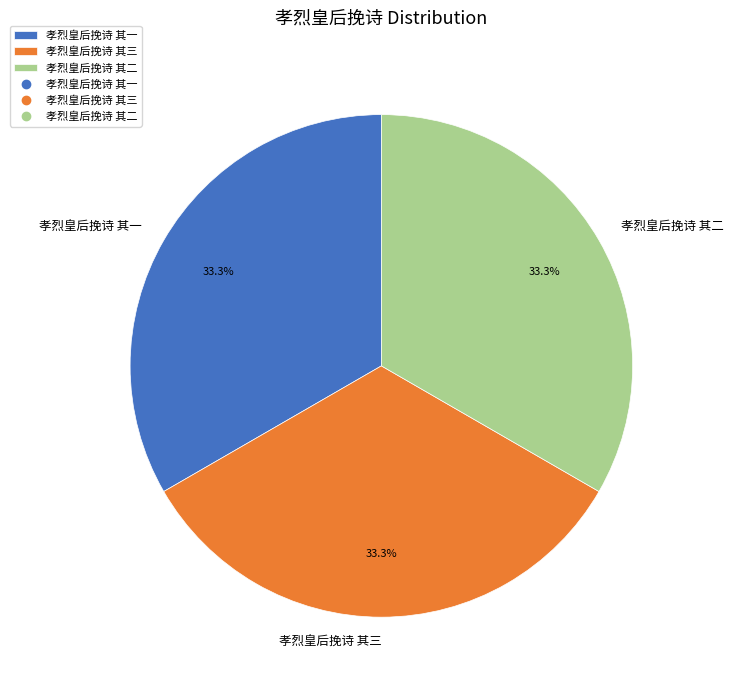

Is 孝烈皇后挽诗 其二 the majority of the pie?

No